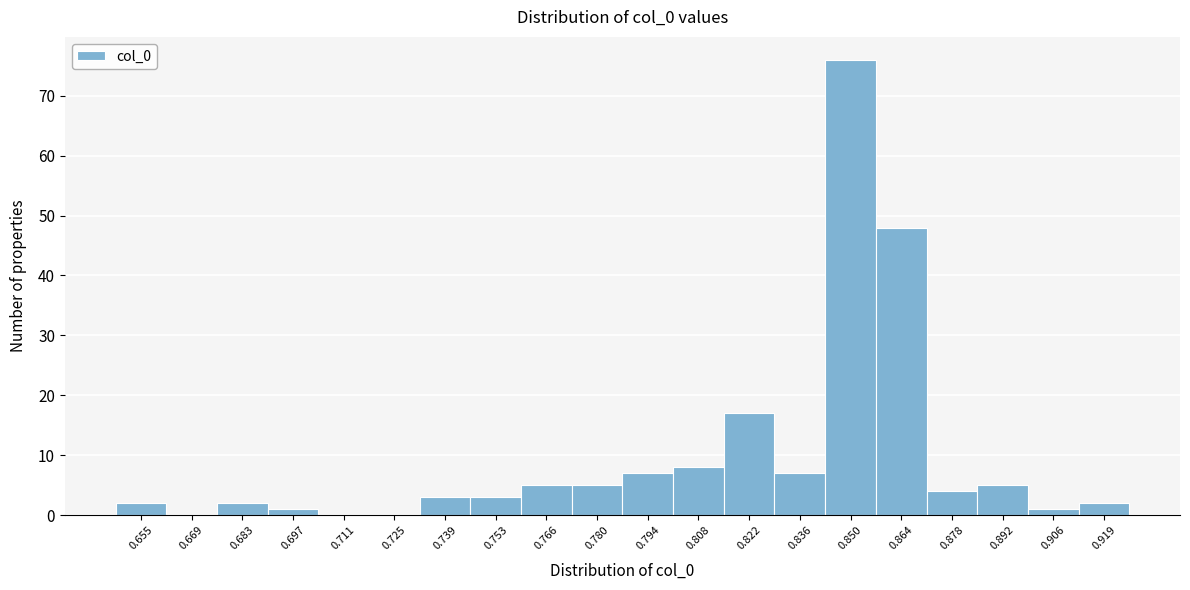

Reading left to right, list all the values displayed in this chart.

0.655=2	0.669=0	0.683=2	0.697=1	0.711=0	0.725=0	0.739=3	0.753=3	0.766=5	0.780=5	0.794=7	0.808=8	0.822=17	0.836=7	0.850=76	0.864=48	0.878=4	0.892=5	0.906=1	0.919=2